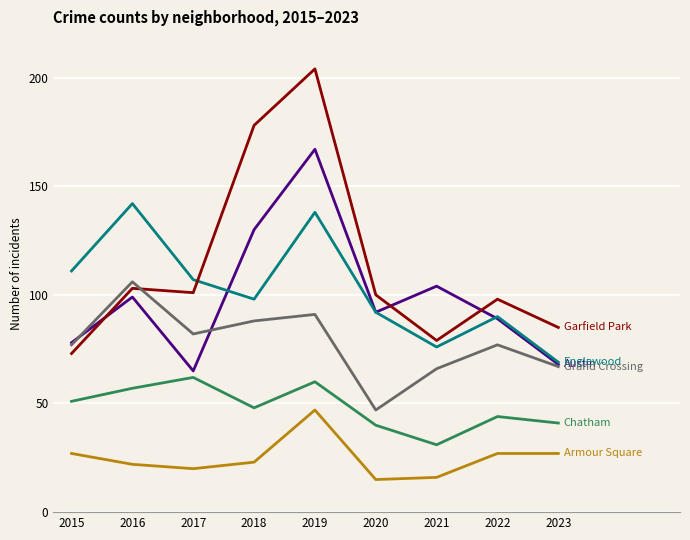

At which category is the sum across all series the highest?

2019